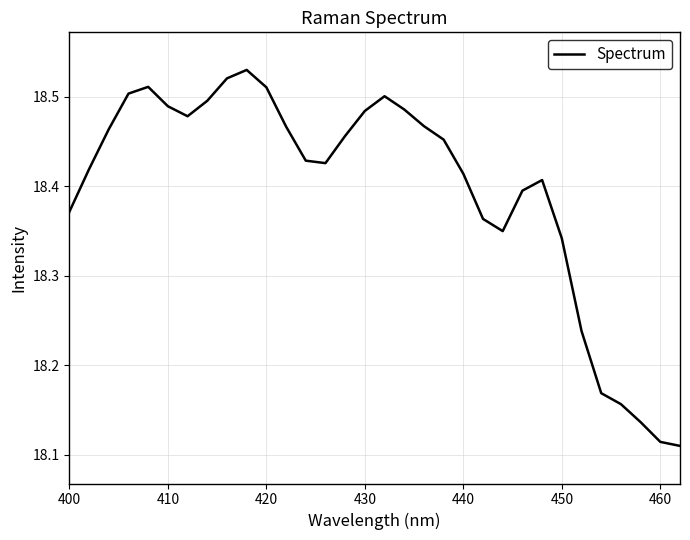

What is the difference between the maximum and minimum values?

0.4